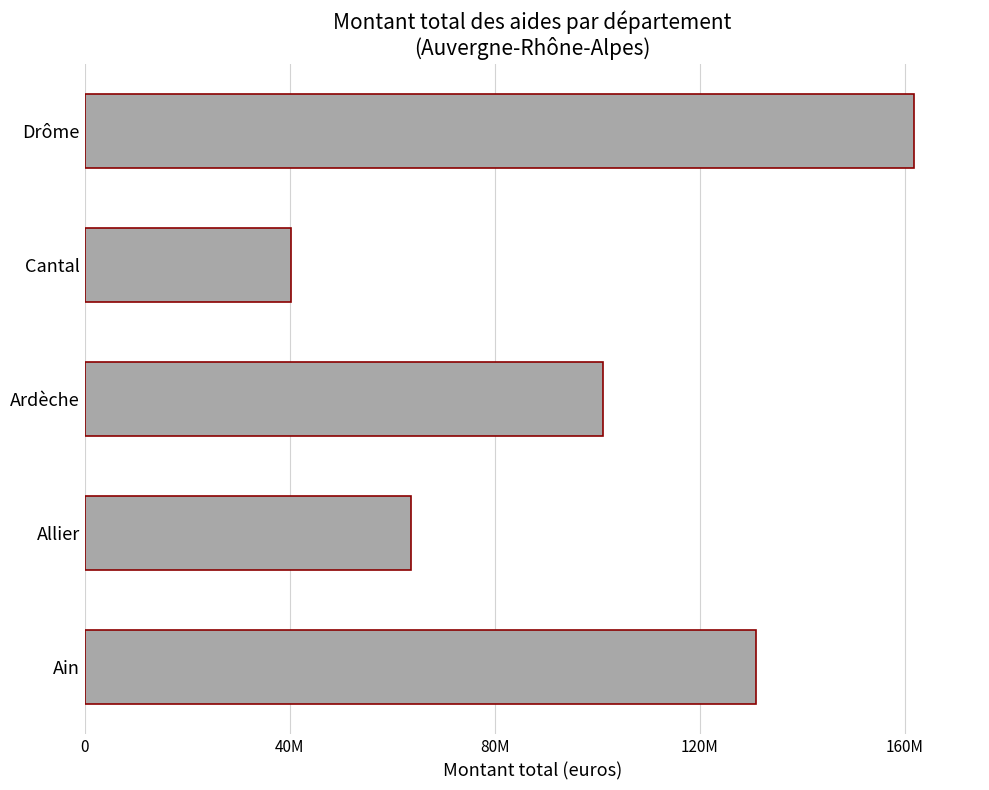

Are the bars horizontal?

Yes